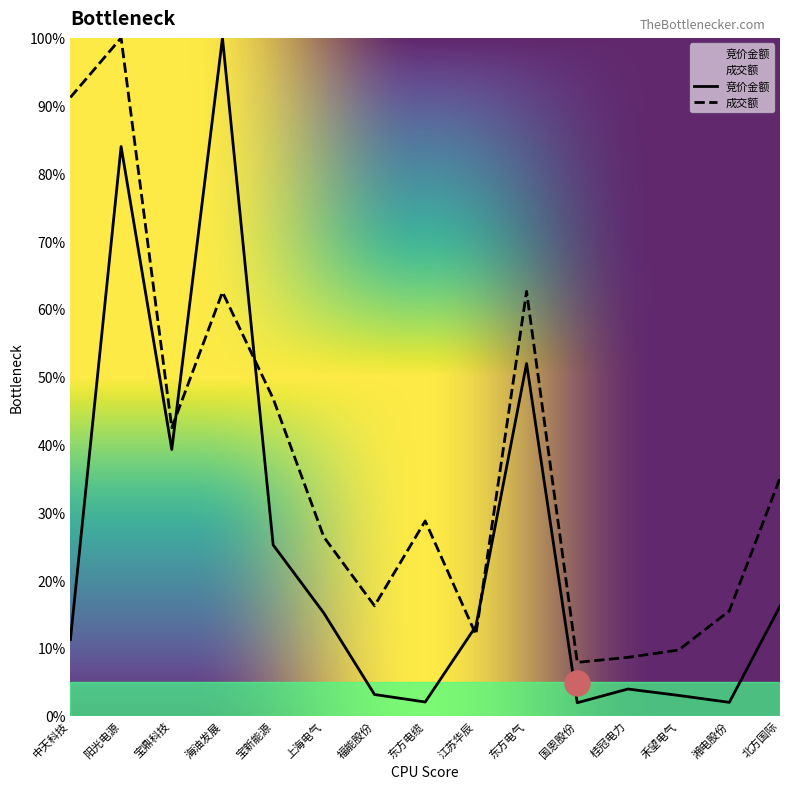

What is the difference between the second highest and minimum values in the 成交额 series?

83.4